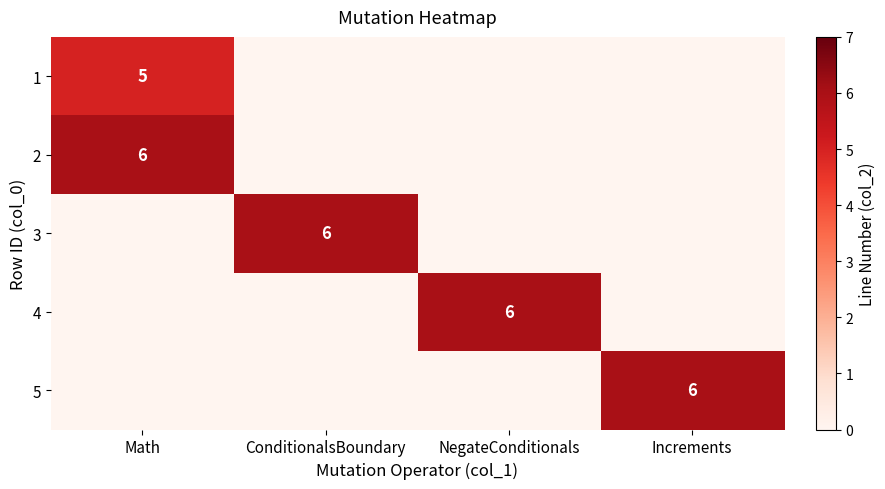

Which has a higher value, NegateConditionals or Increments?

NegateConditionals